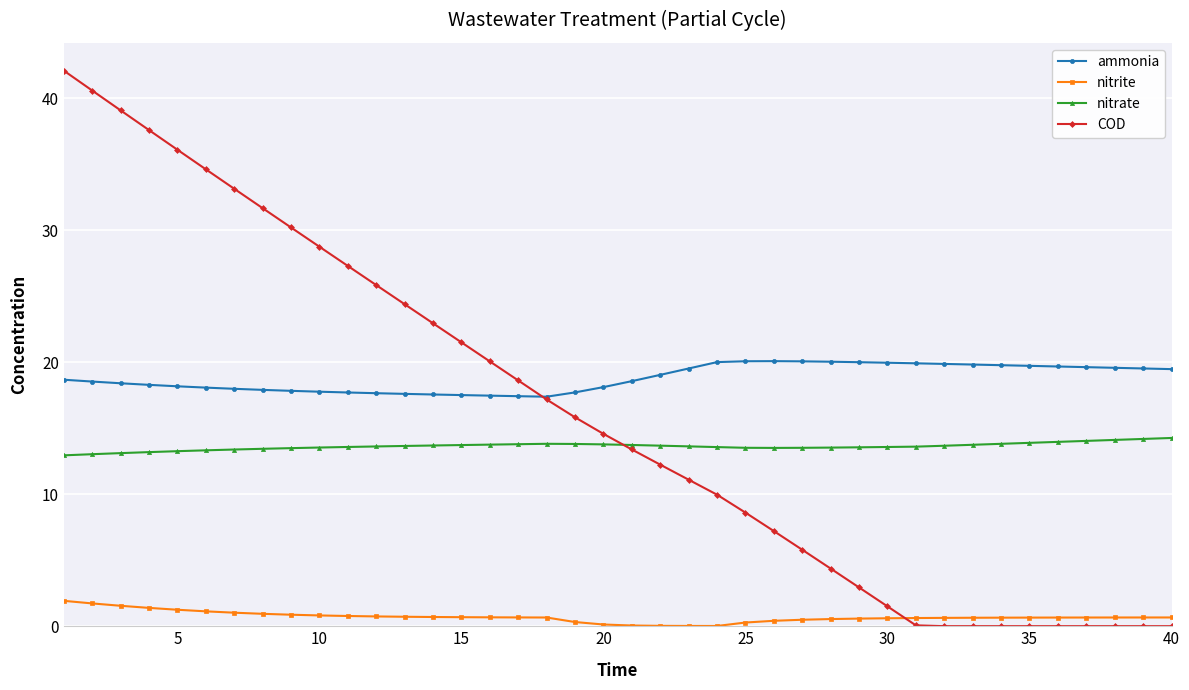

Which series has the widest spread of values?

COD